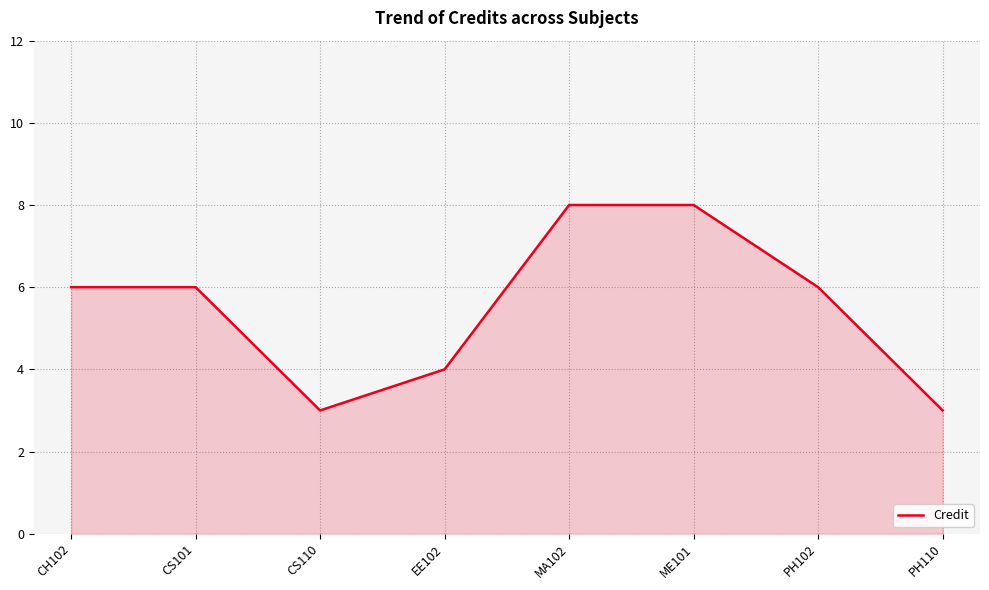

Which has a higher value, CH102 or ME101?

ME101